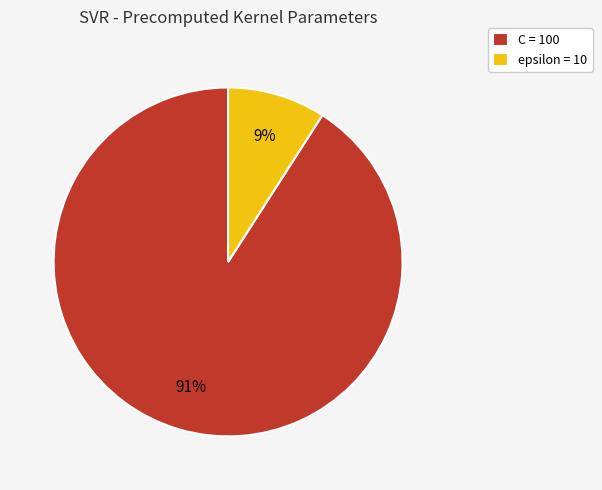

To the nearest percent, what is the average slice percentage?

50%